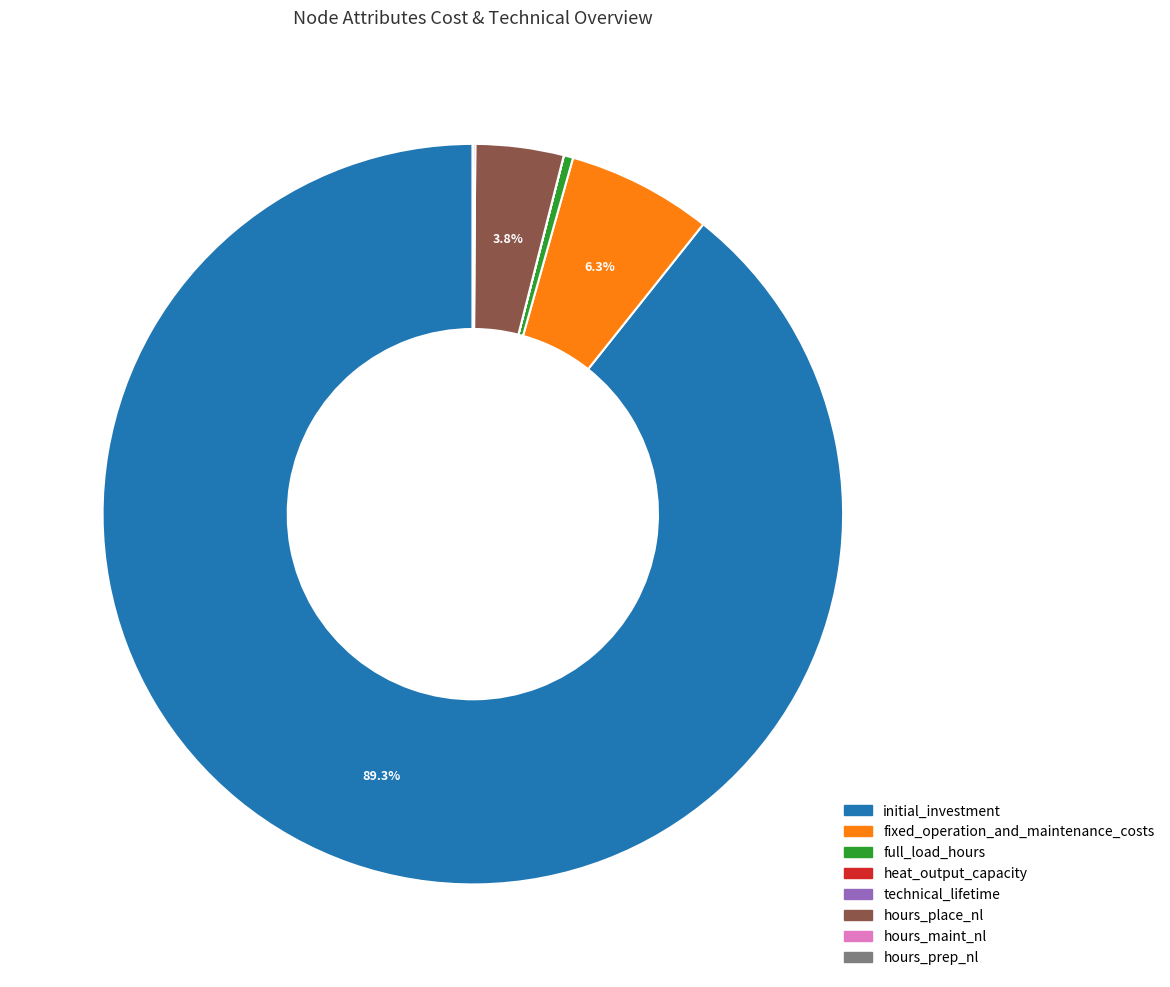

Which category has the biggest portion of the pie?

initial_investment